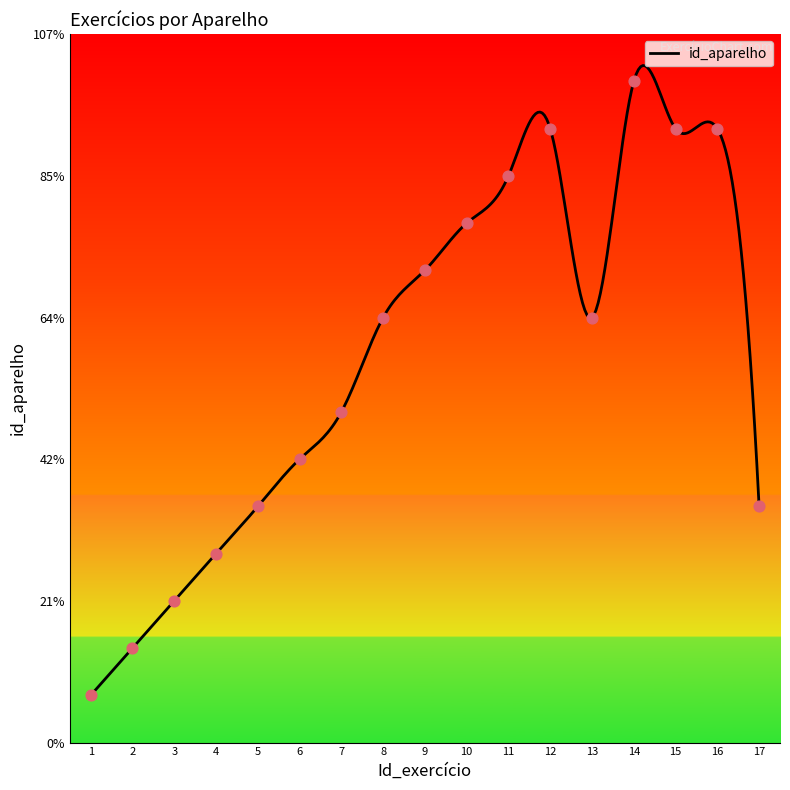

What is the change in value from 12 to 17?

-8